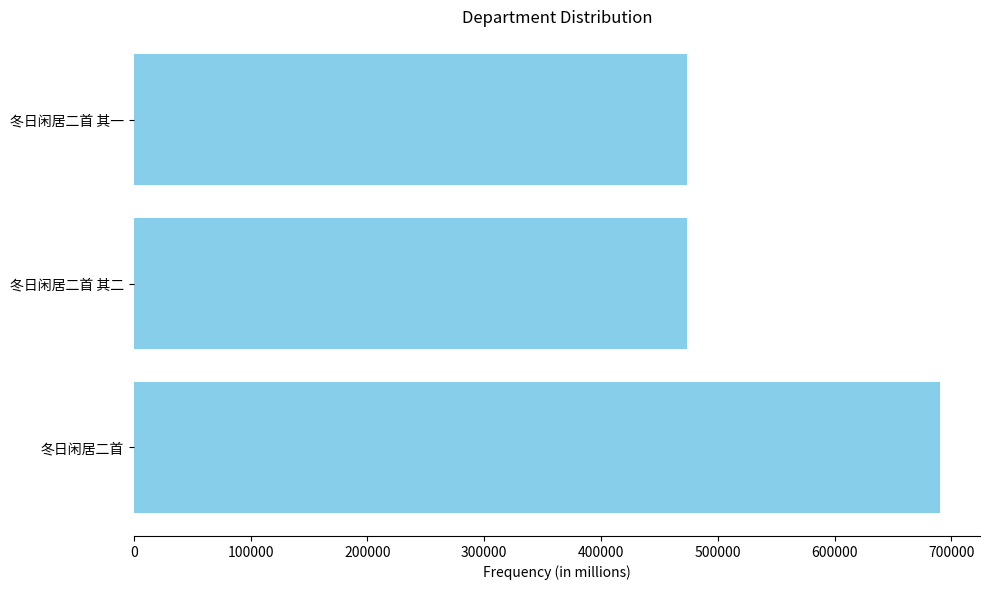

What is the maximum value shown in the chart?

690091